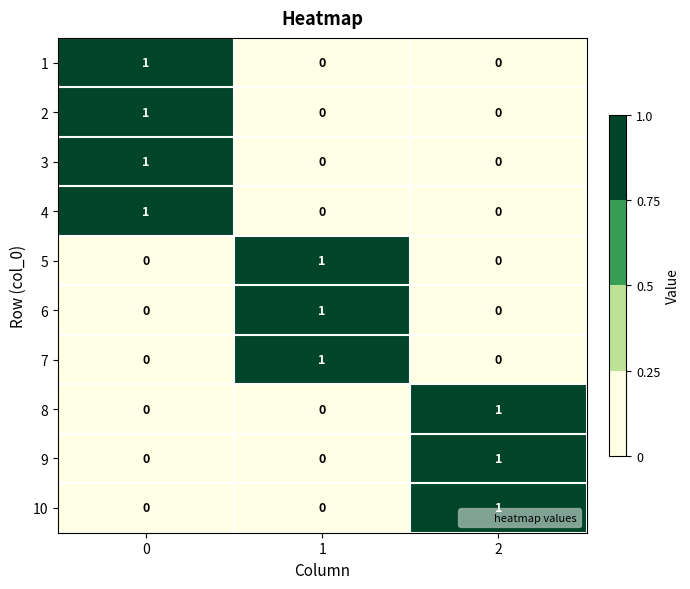

What is the total value across all series at 2?

3